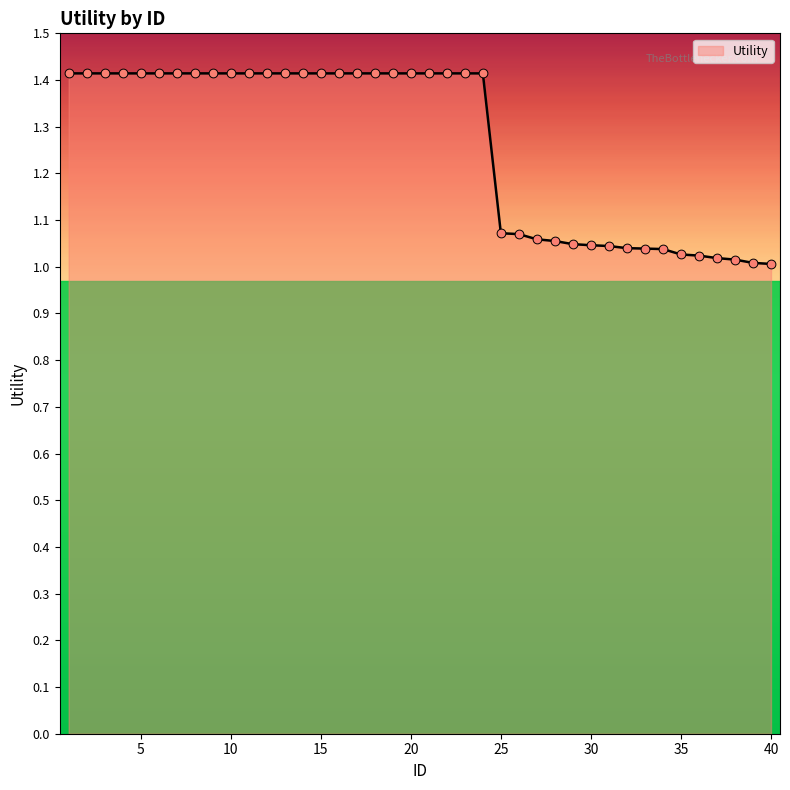

What is the maximum value shown in the chart?

1.4